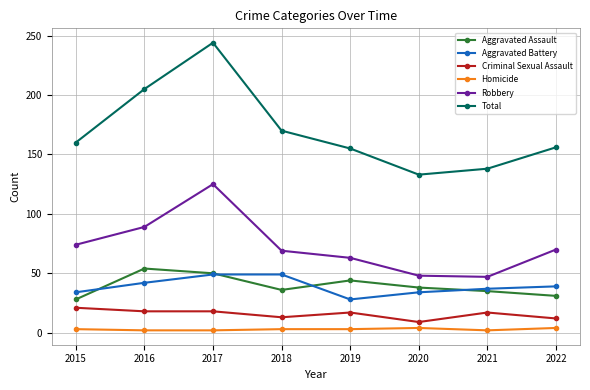

At which category does the chart reach its peak across all series?

2017